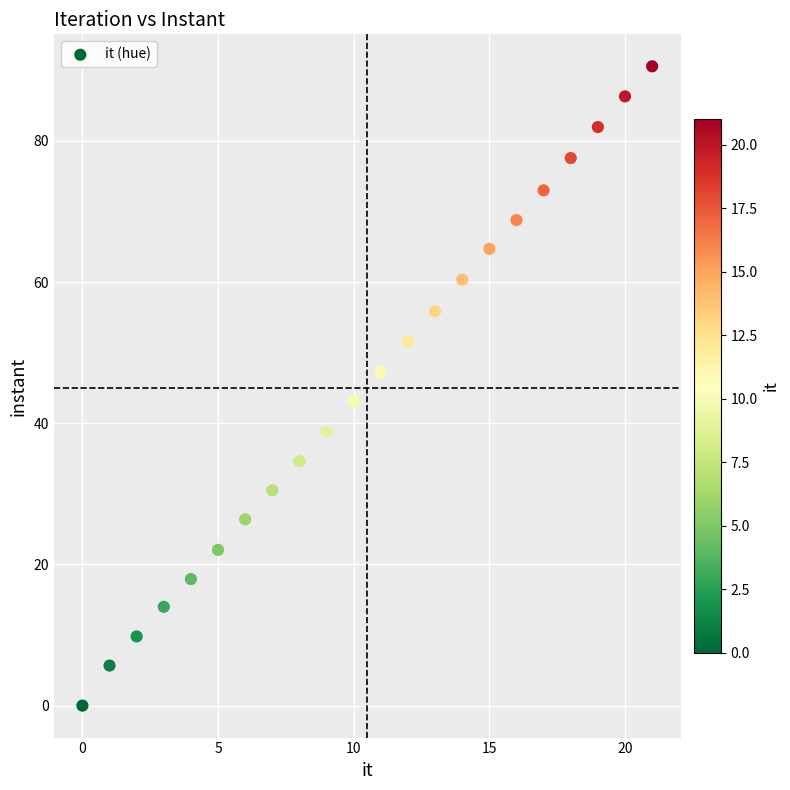

What is the range of Y values (max minus min)?

90.6